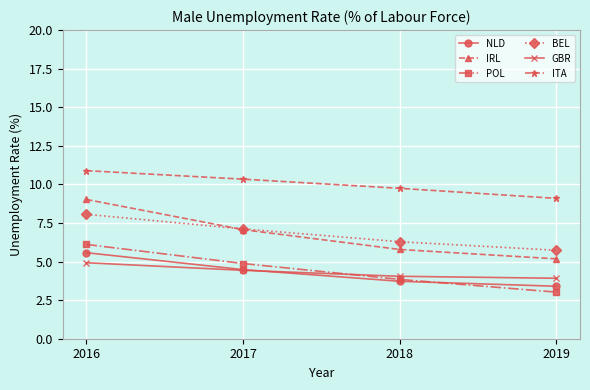

What are all the series names shown in the legend?

NLD, IRL, POL, BEL, GBR, ITA